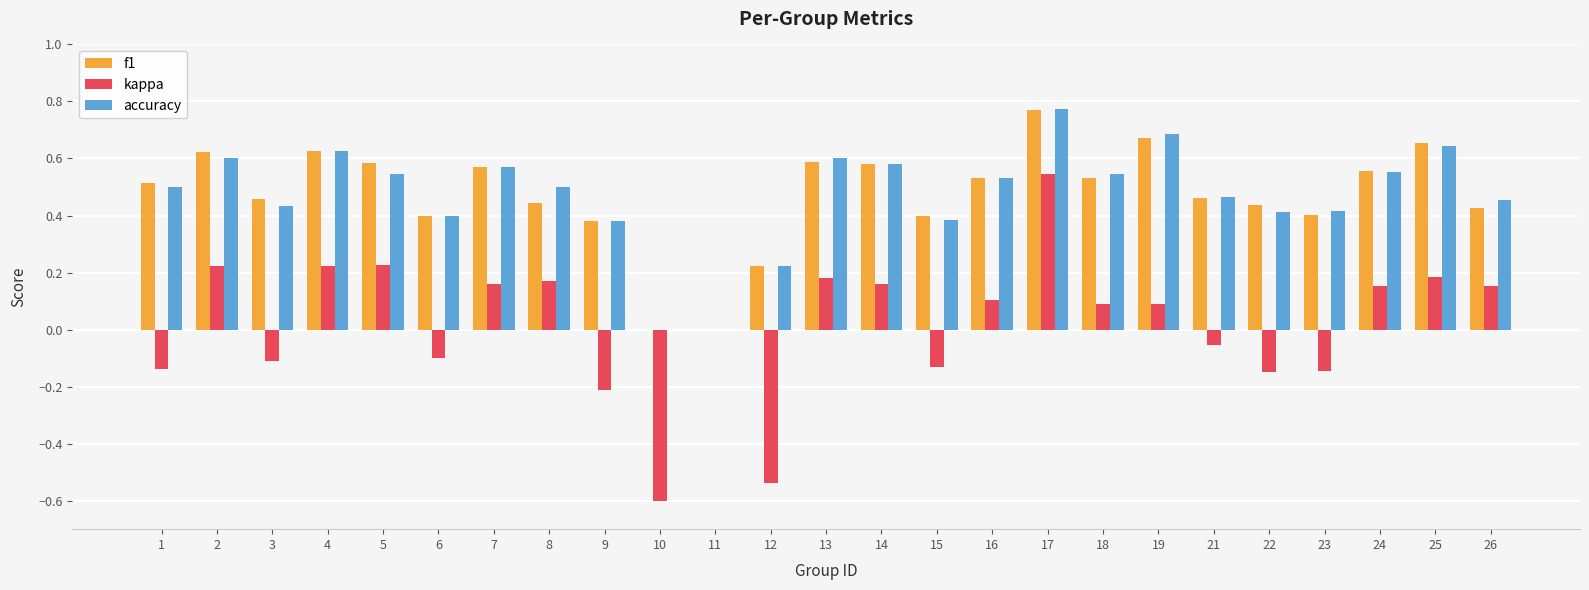

True or false: kappa has a value of -0.7 at 11.

False